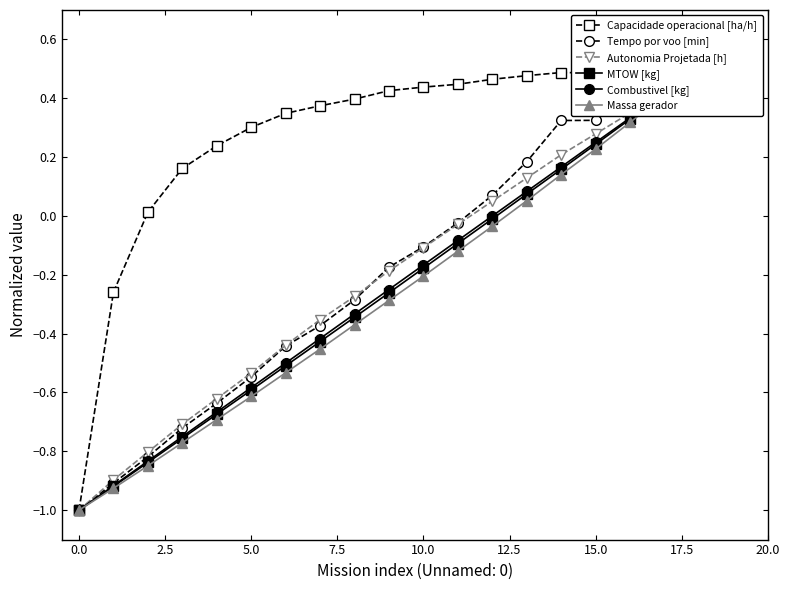

What is the minimum value shown in the chart?

-1.0